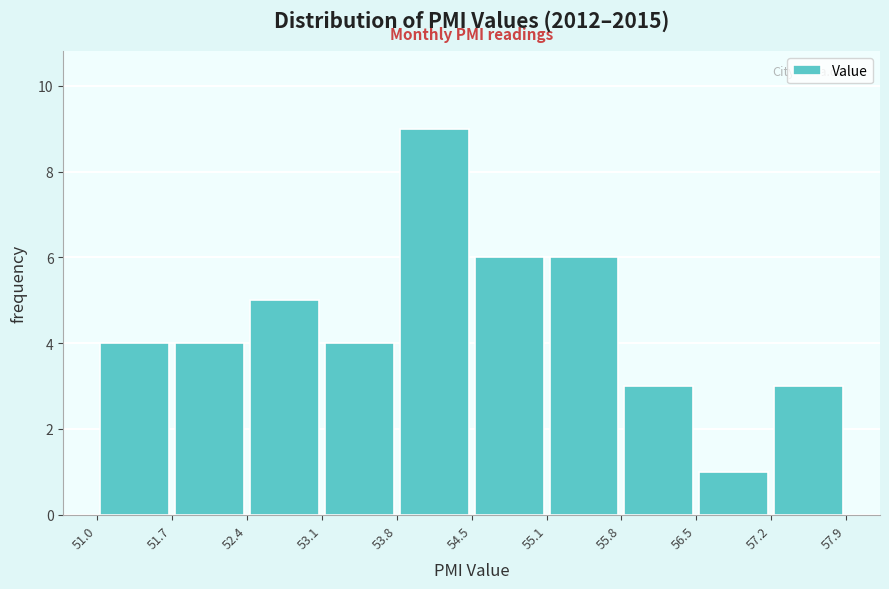

Which range on the x-axis has the tallest bar?

53.8 to 54.5